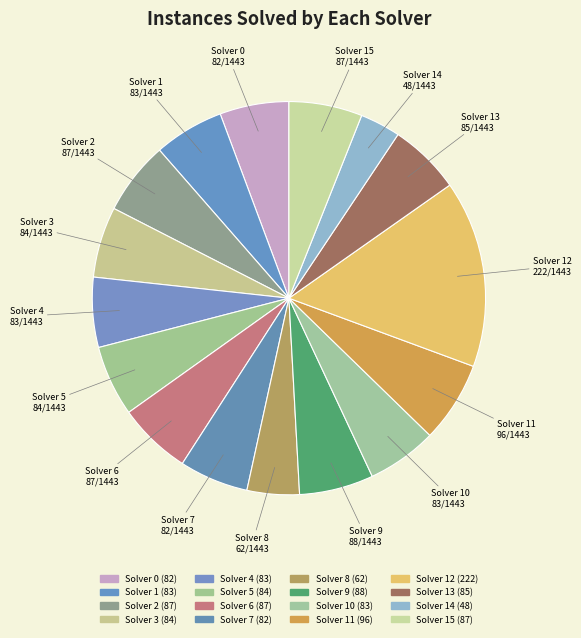

Does Solver 14 account for over 50% of the chart?

No